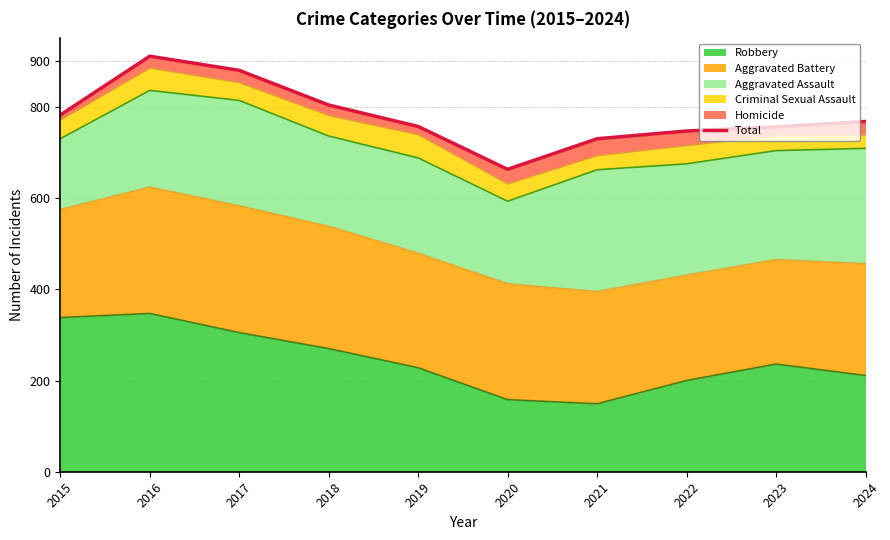

What is the difference between the maximum and minimum values?

248